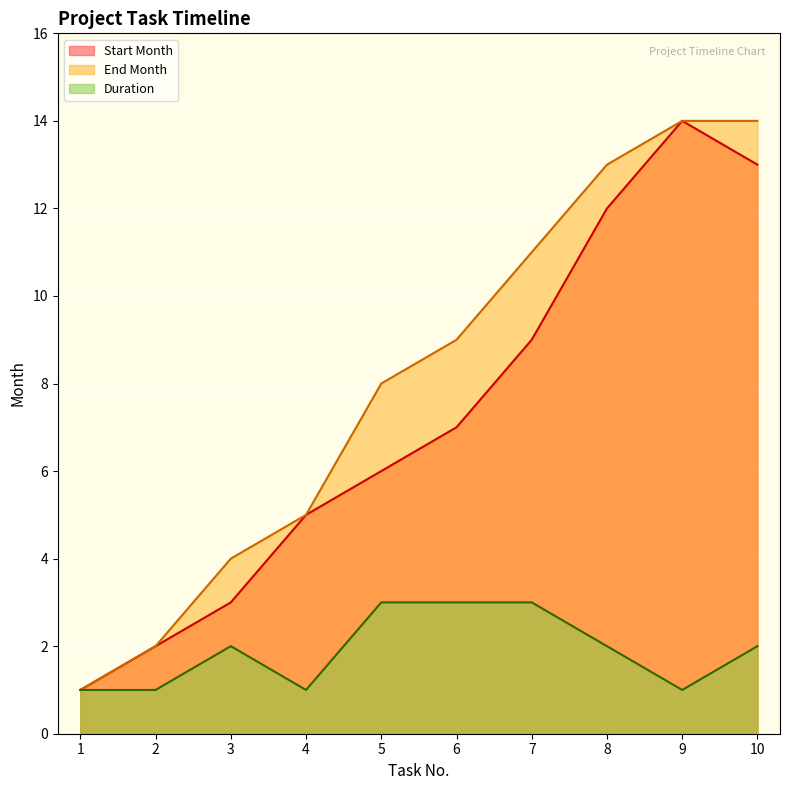

What is the value of the Duration point at the 2nd from the left?

1